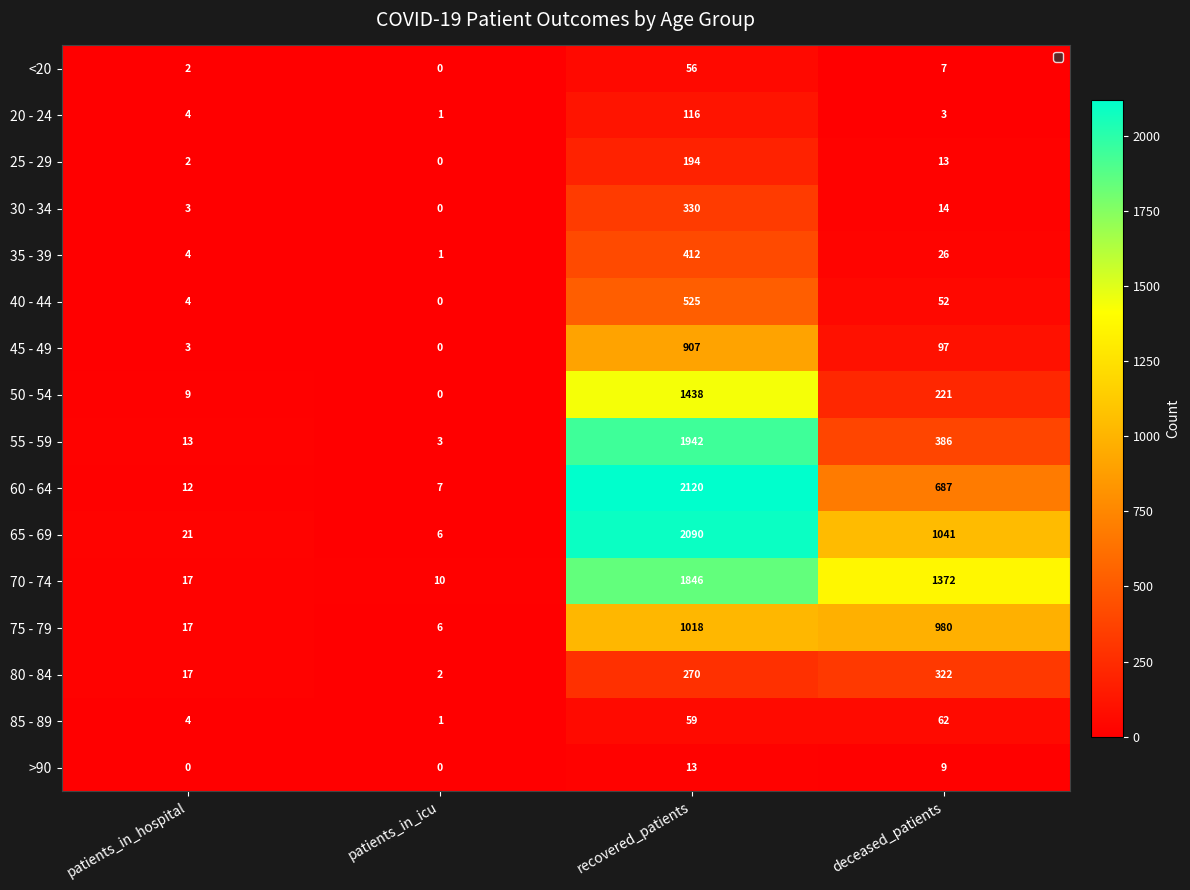

What is the difference between the maximum and minimum values in the 60 - 64 series?

2113